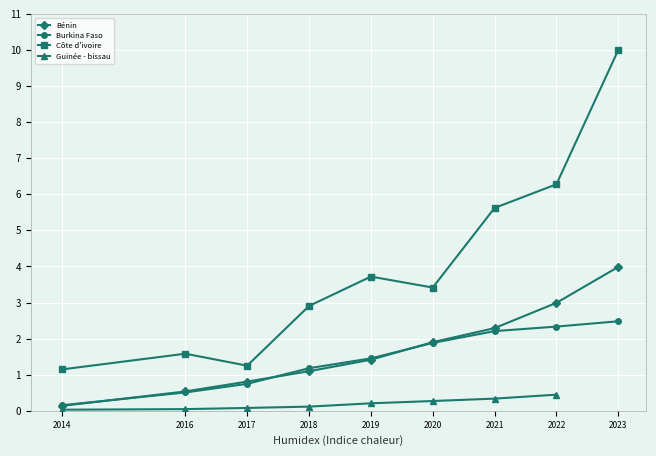

Which category has the highest value across all series?

2023